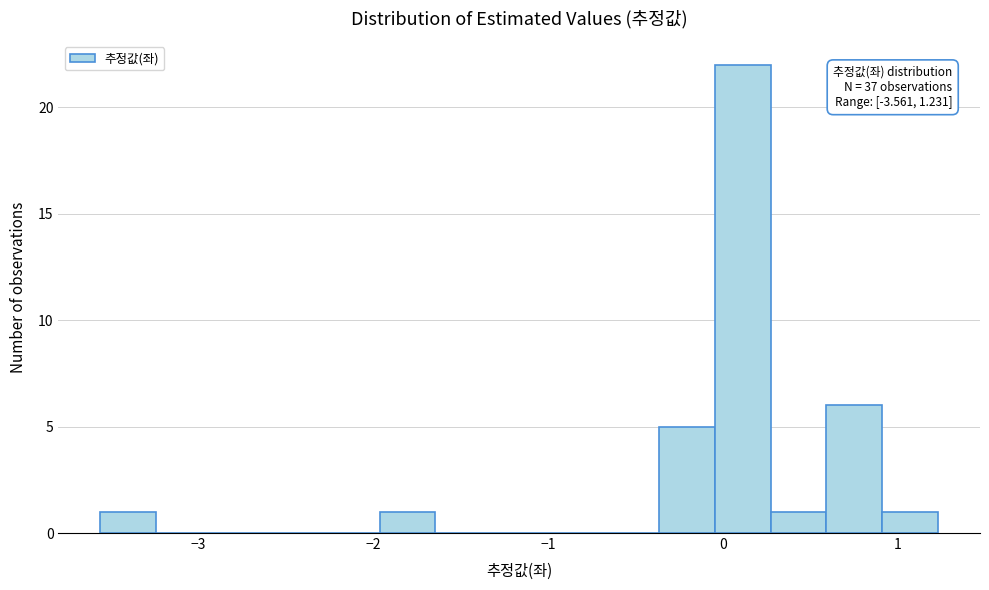

Read against the x-axis, roughly where is the centre of the tallest bar?

0.1